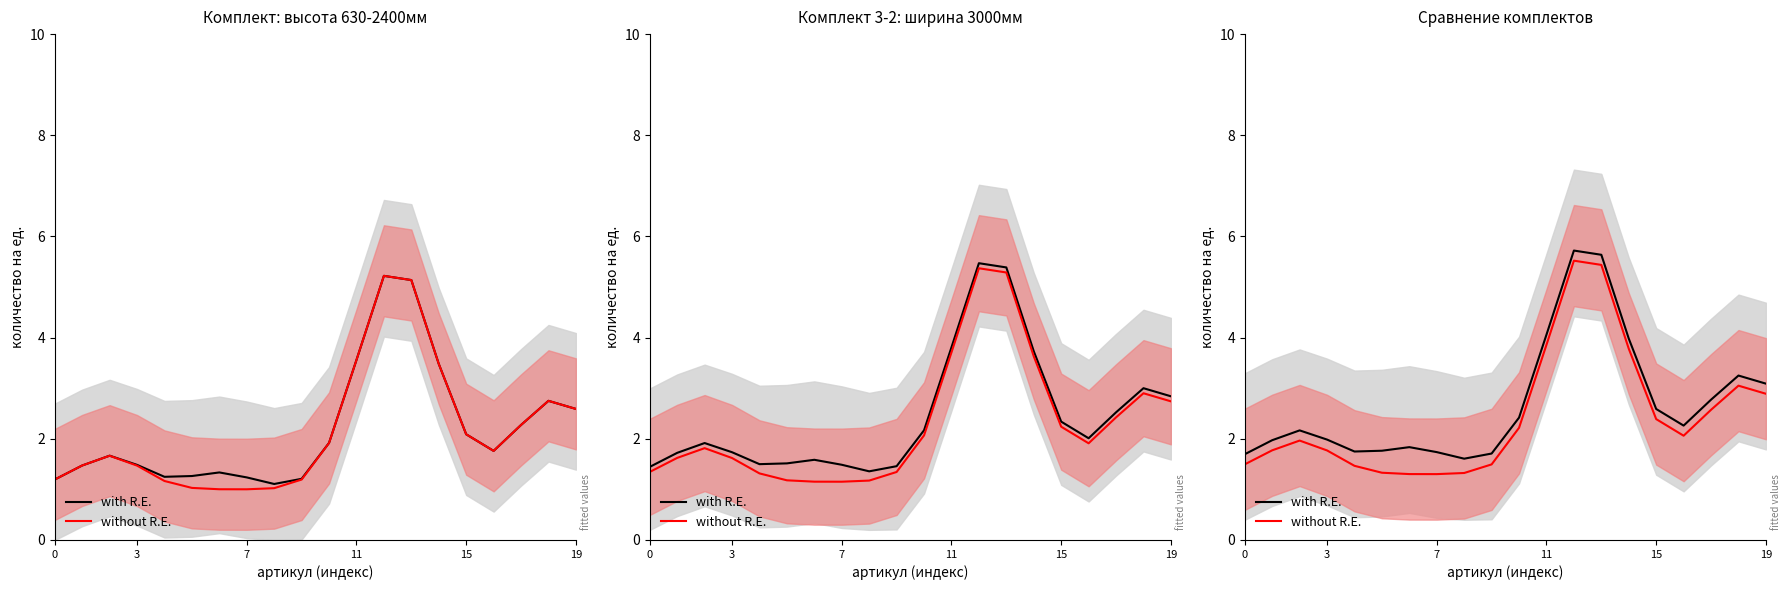

True or false: without R.E. and with R.E. cross at least once.

False